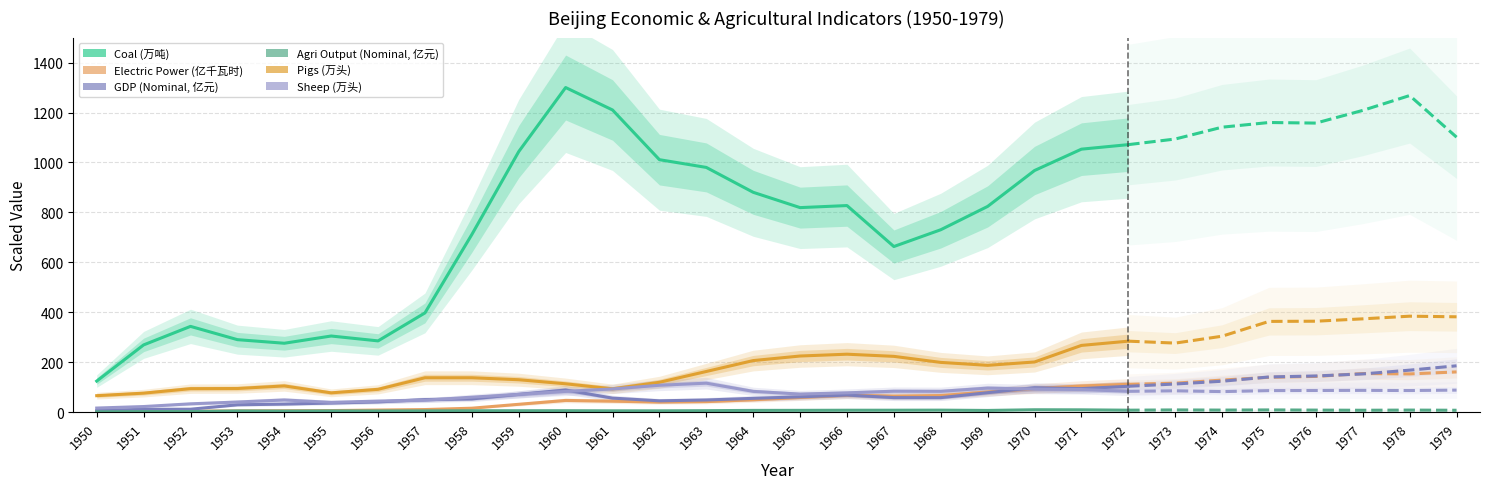

At how many categories does at least one series exceed 130?

22